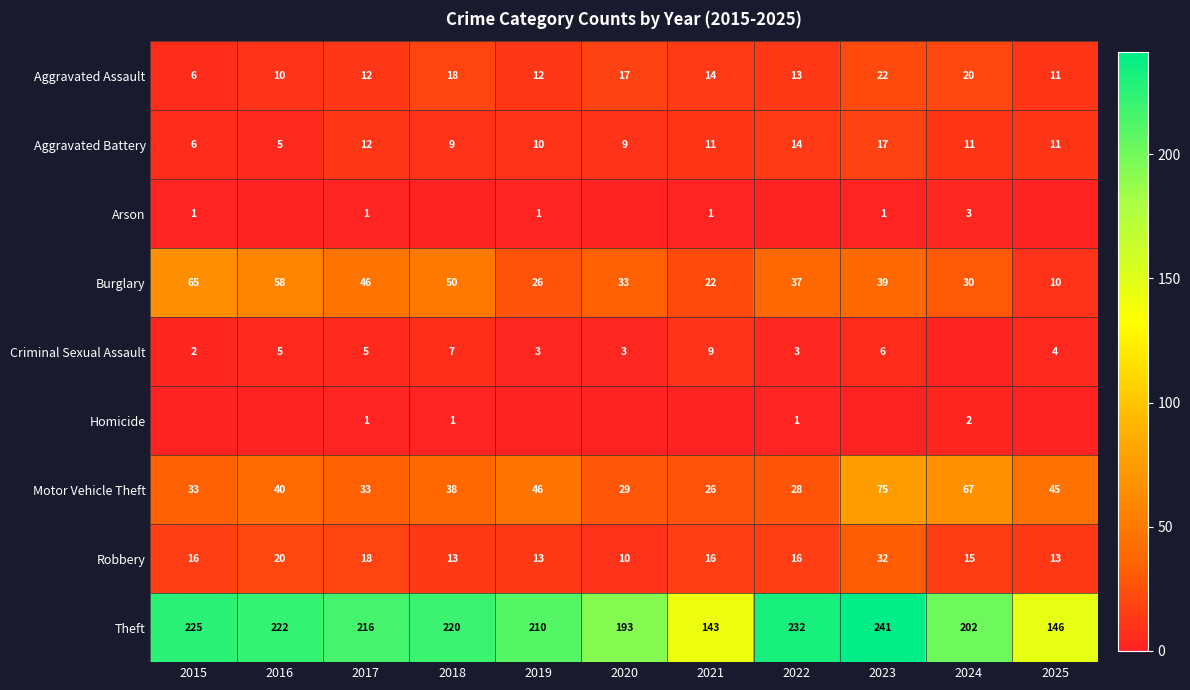

What is the total value across all series at 2020?

294